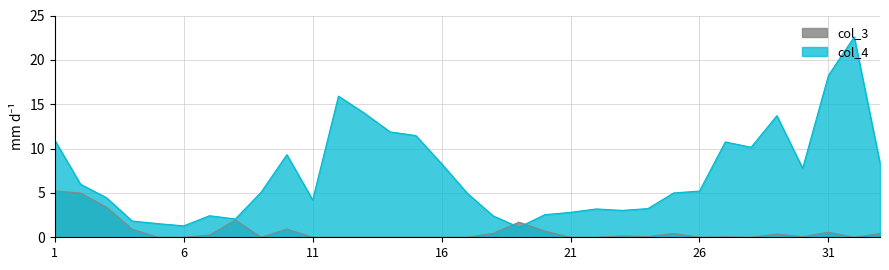

Where does the data first go above 5?

1